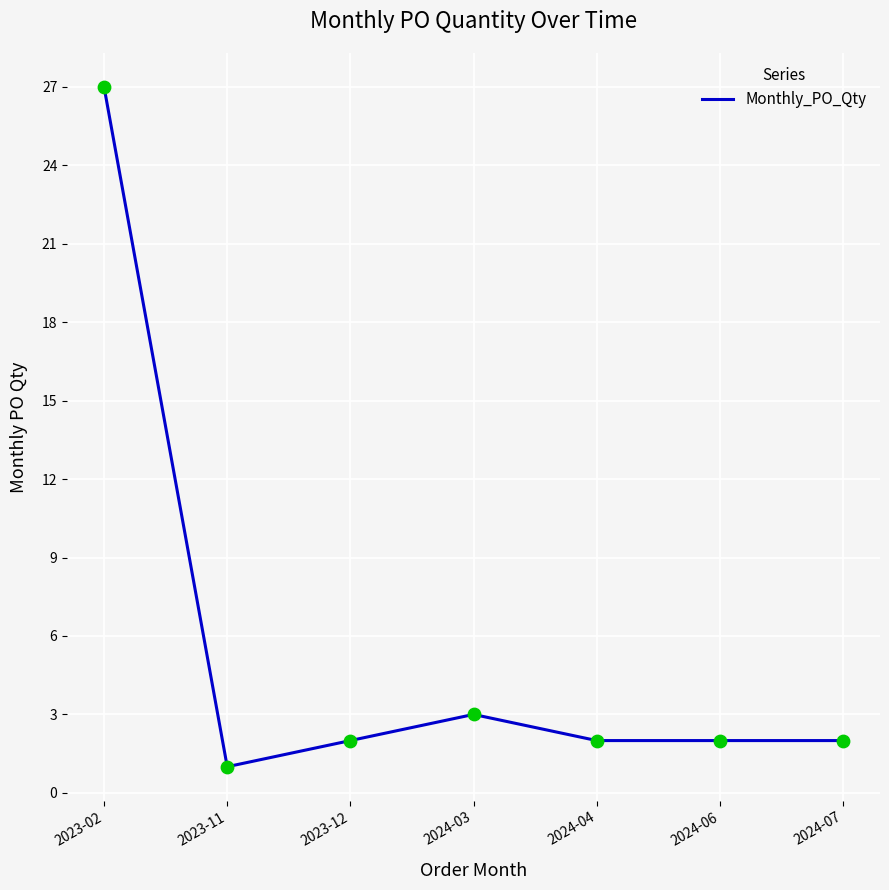

Which has a higher value, 2024-03 or 2024-06?

2024-03